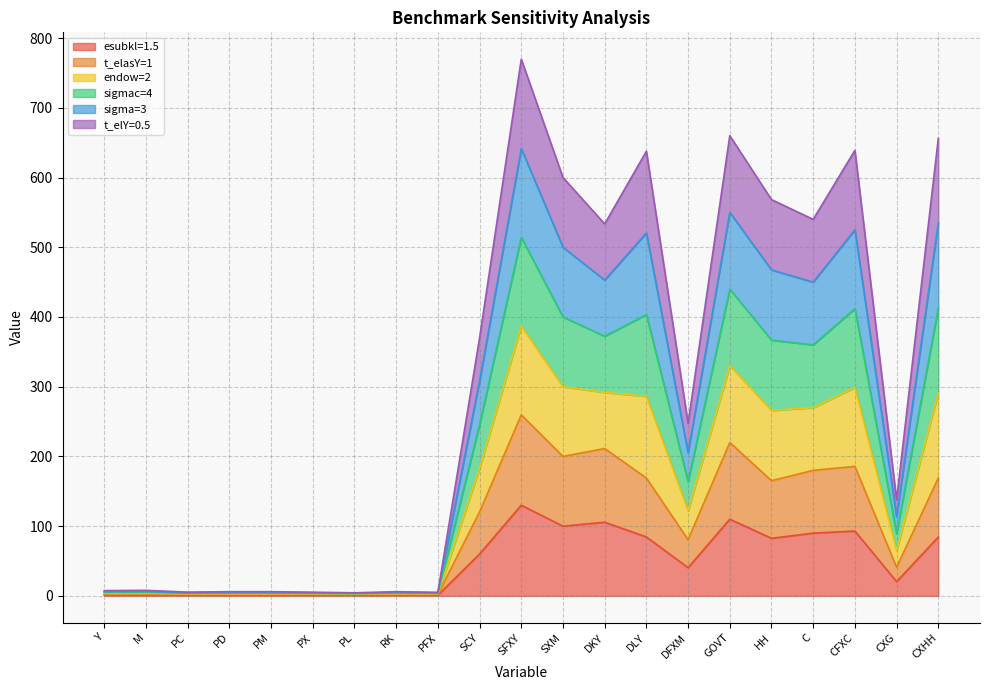

The sigmac=4 series shows 5.0 at RK. True or false?

True